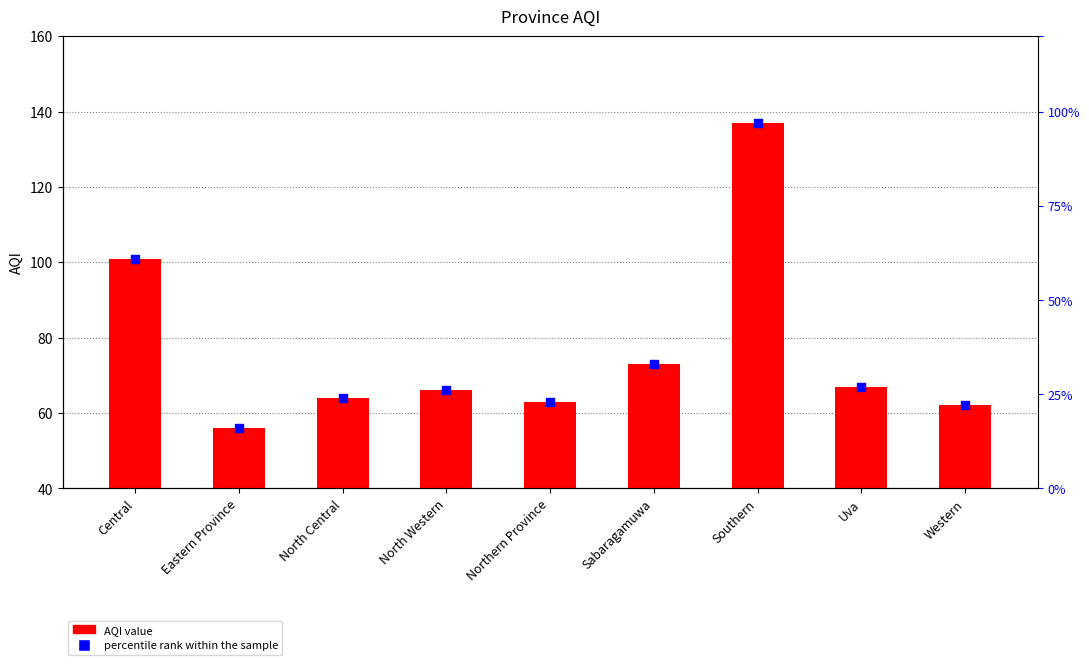

At how many categories does at least one series exceed 17?

9